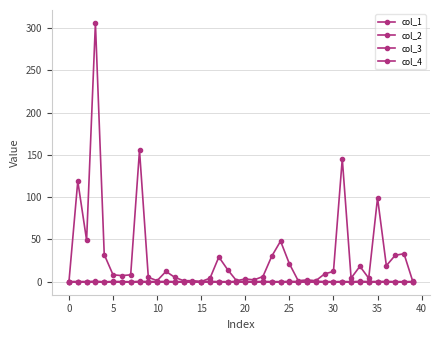

Rank the series by their maximum value, from highest to lowest.

col_1, col_2, col_3, col_4